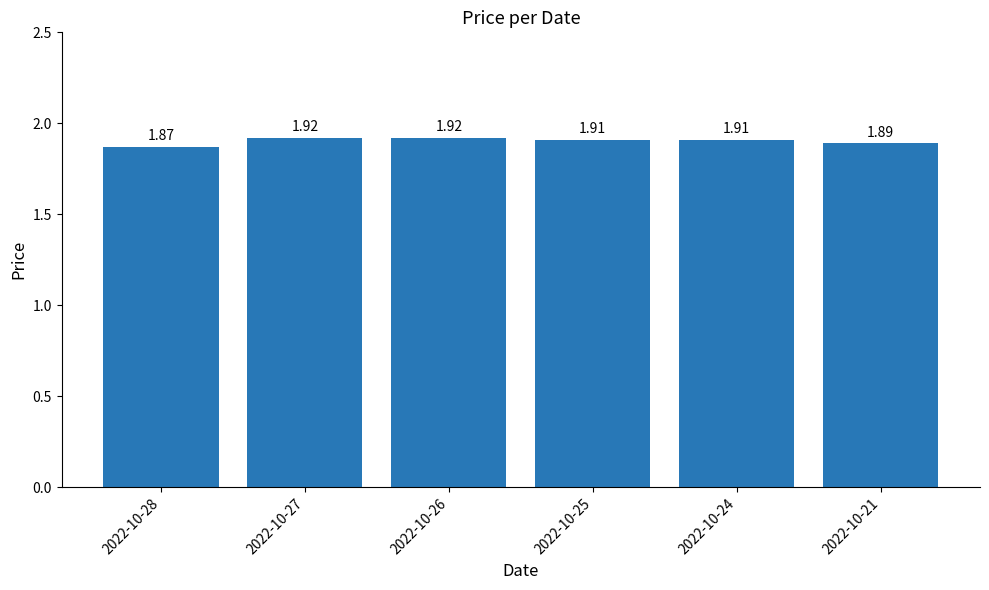

What is the ratio of the value at 2022-10-25 to the value at 2022-10-28?

1.0